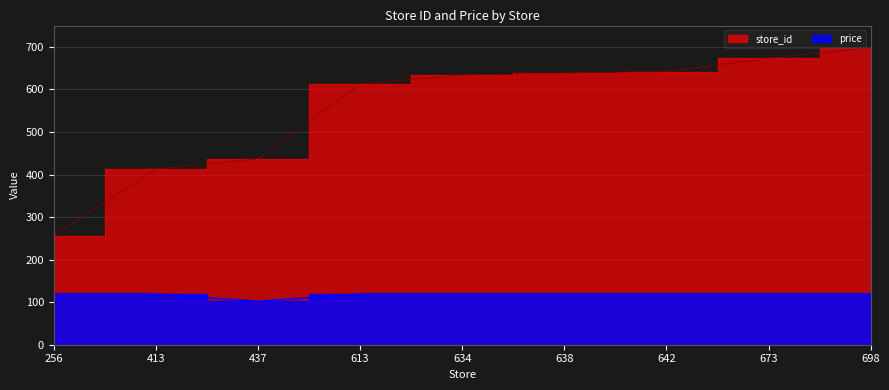

Is it true that price equals 79.0 at 638?

False